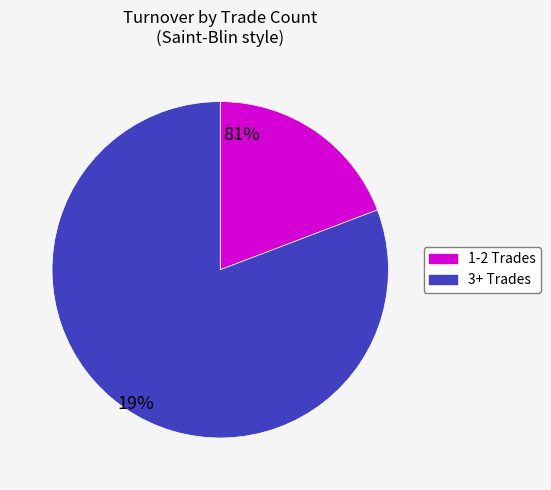

Does any single category account for the majority?

Yes